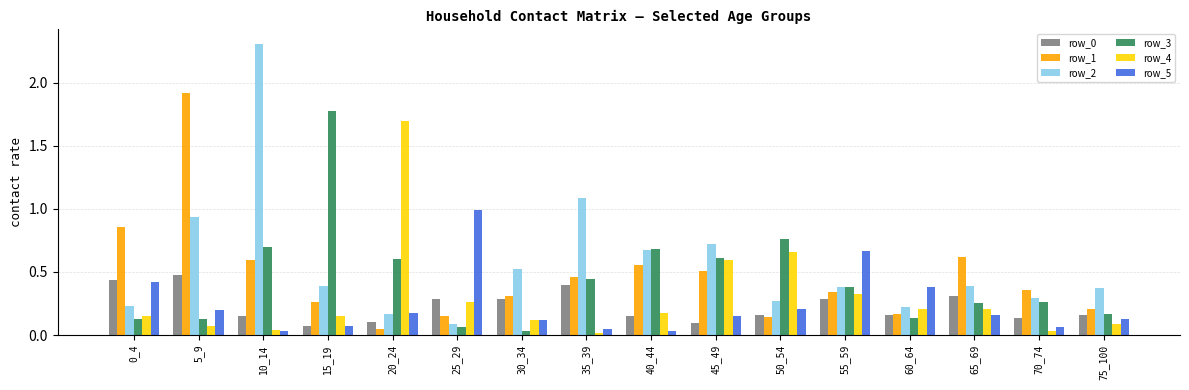

Which series has the largest range (max minus min)?

row_2